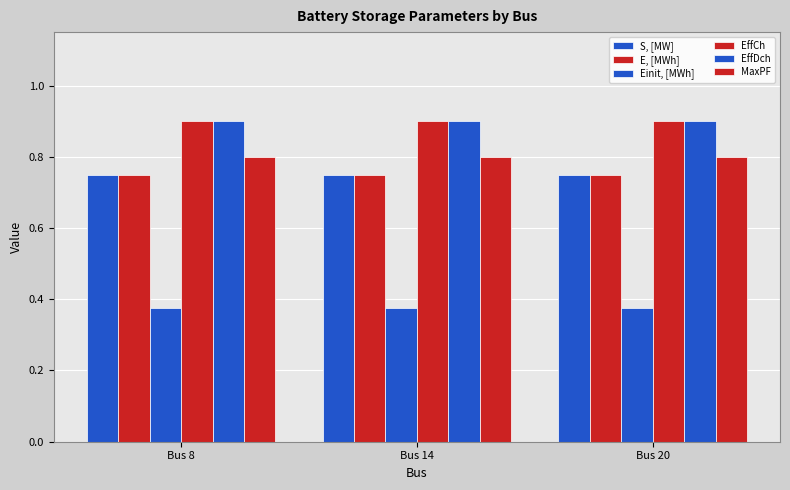

Are the bars horizontal?

No